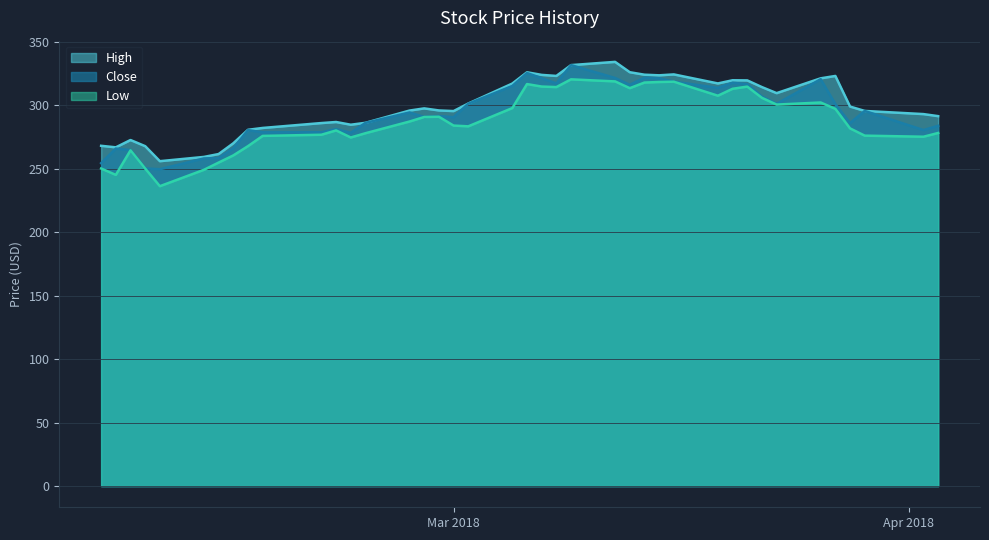

What is the greatest value displayed?

334.0